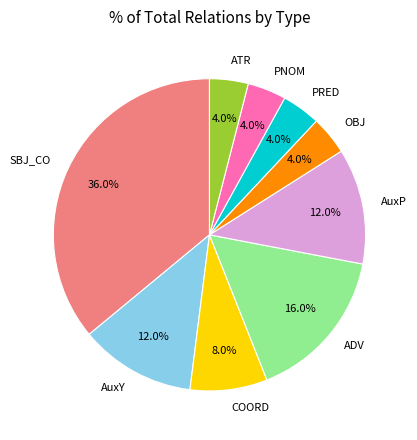

What percentage is the OBJ slice, to the nearest percent?

4%